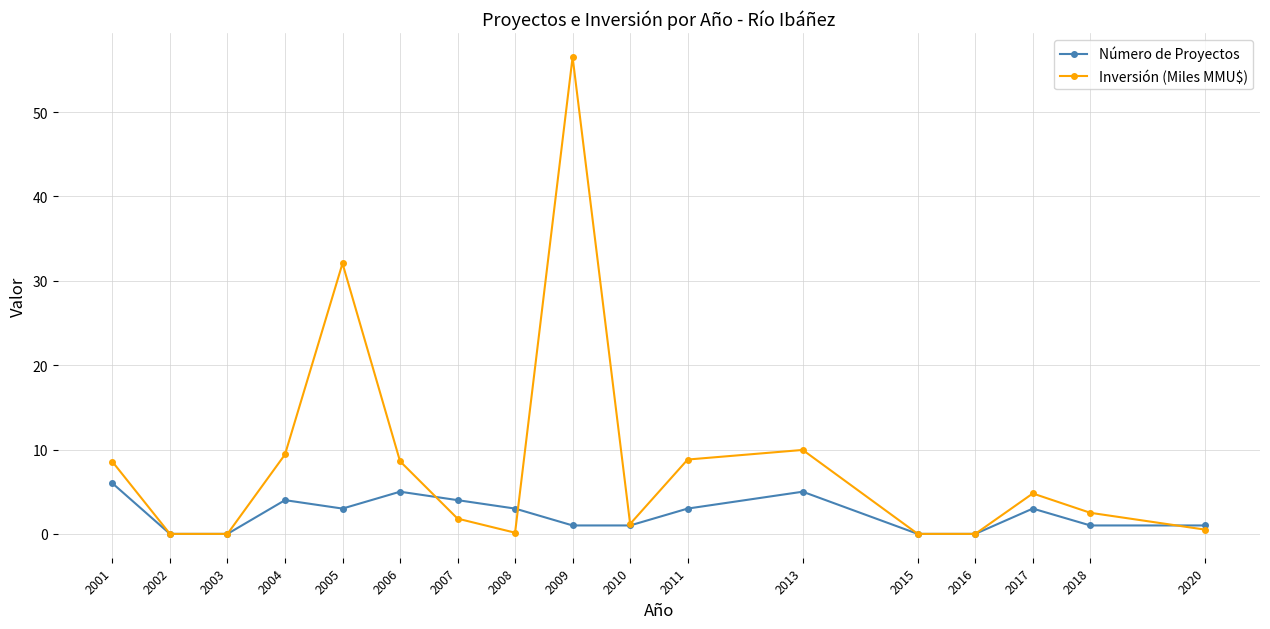

Which series has the largest total across all categories?

Inversión (Miles MMU$)